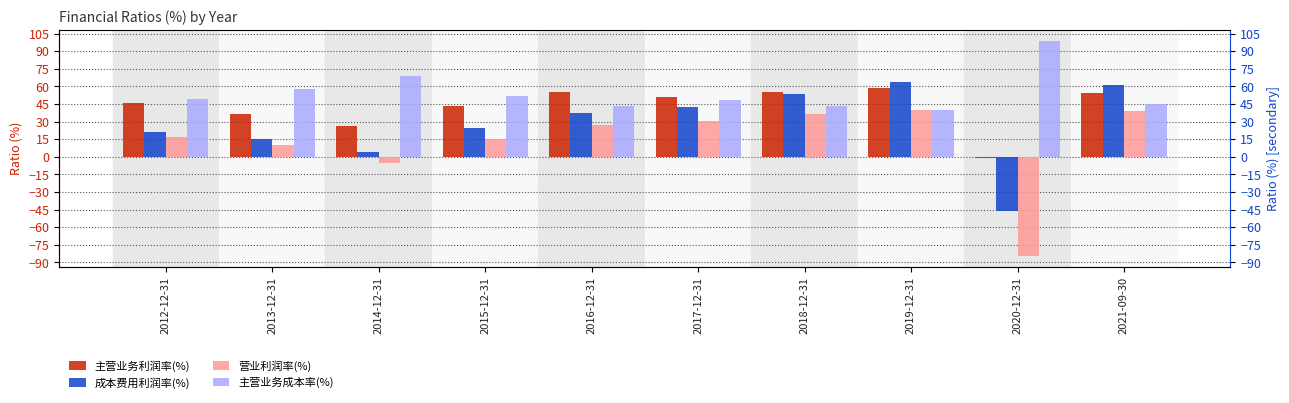

Reading left to right, extract all data points from this chart.

主营业务利润率(%): 2012-12-31=45.6	2013-12-31=36.8	2014-12-31=26.3	2015-12-31=43.3	2016-12-31=55.2	2017-12-31=50.7	2018-12-31=55.6	2019-12-31=58.7	2020-12-31=-0.7	2021-09-30=54.1
成本费用利润率(%): 2012-12-31=20.9	2013-12-31=15.2	2014-12-31=3.7	2015-12-31=24.3	2016-12-31=37.6	2017-12-31=42.7	2018-12-31=53.1	2019-12-31=63.4	2020-12-31=-46.0	2021-09-30=60.8
营业利润率(%): 2012-12-31=17.1	2013-12-31=10.4	2014-12-31=-5.2	2015-12-31=15.2	2016-12-31=27.3	2017-12-31=30.7	2018-12-31=36.8	2019-12-31=39.9	2020-12-31=-84.7	2021-09-30=39.1
主营业务成本率(%): 2012-12-31=48.9	2013-12-31=57.9	2014-12-31=69.1	2015-12-31=52.2	2016-12-31=43.3	2017-12-31=48.2	2018-12-31=43.1	2019-12-31=40.3	2020-12-31=99.0	2021-09-30=44.8